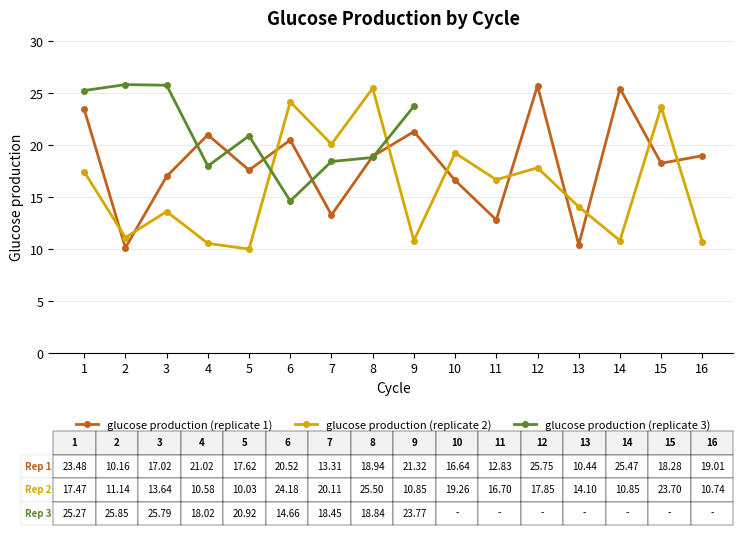

True or false: glucose production (replicate 2) and glucose production (replicate 1) intersect in this chart.

True